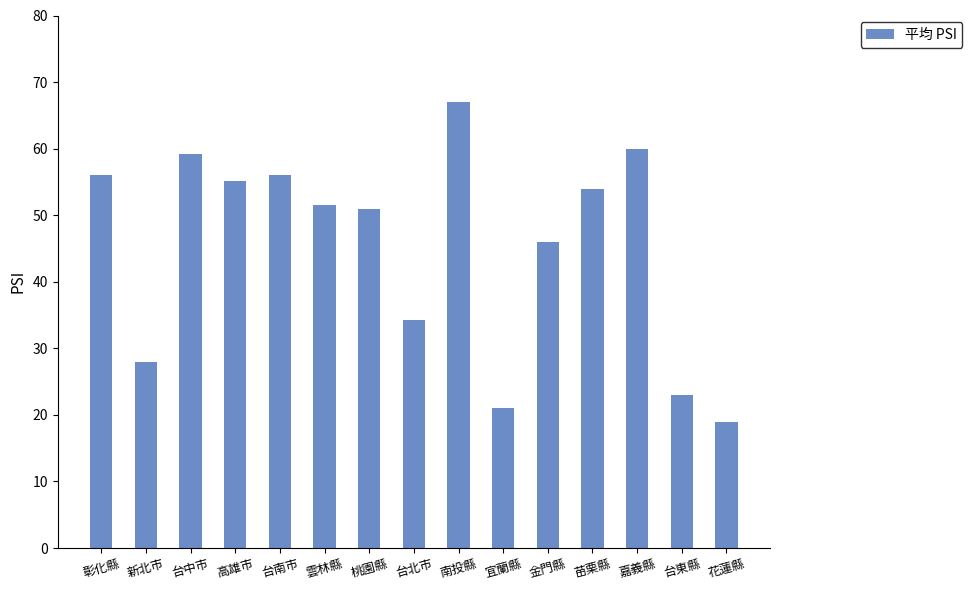

Are the bars grouped side by side (vs. stacked)?

No